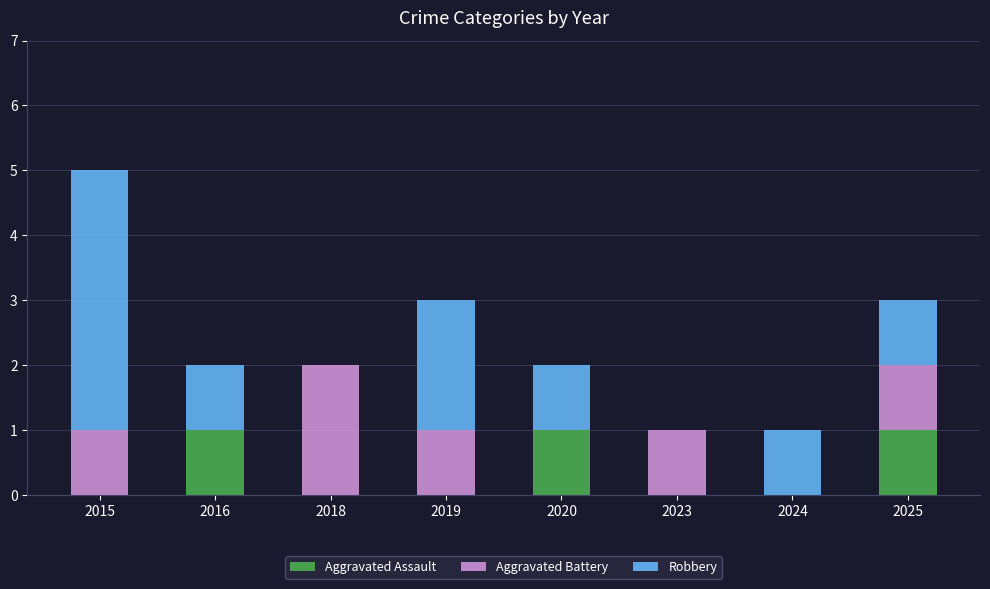

What is the sum of all Aggravated Assault values?

3